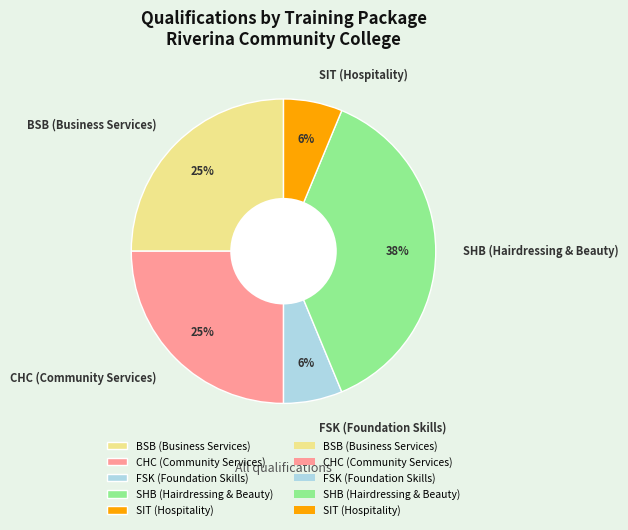

The SHB (Hairdressing & Beauty) slice represents 45% of the pie. True or false?

False